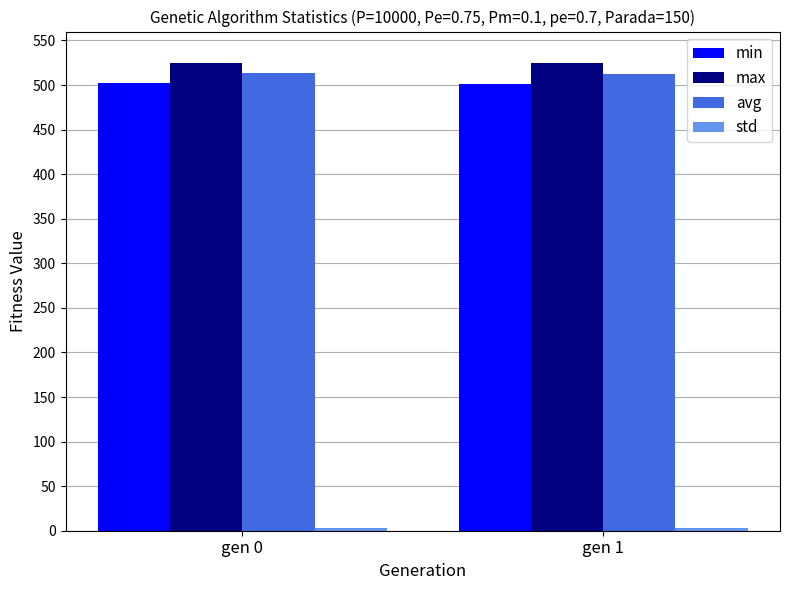

What is the average value of the avg series?

513.2